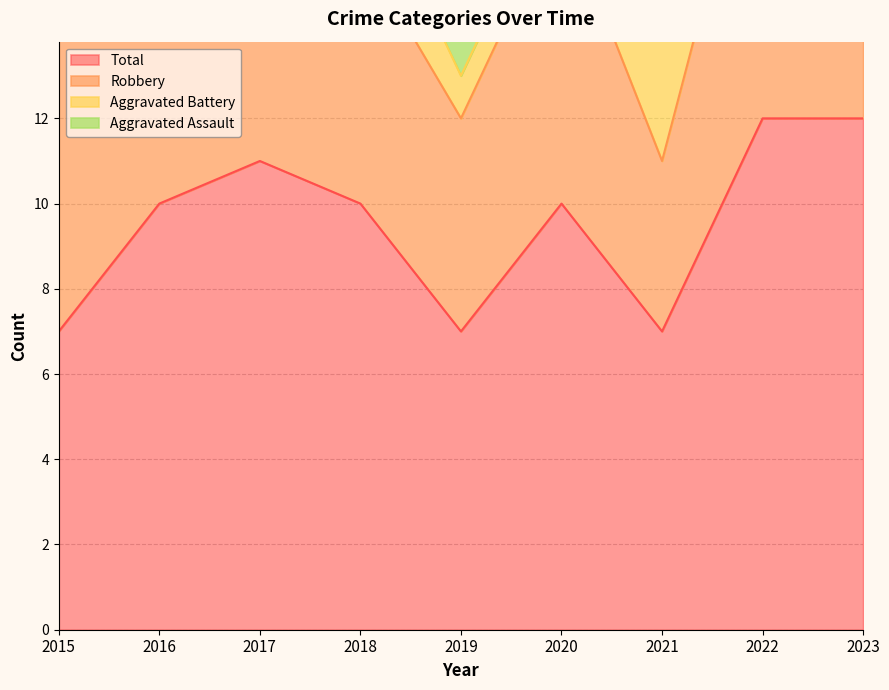

Reading right to left, extract all data points from this chart.

Aggravated Assault: 2023=3	2022=1	2021=0	2020=2	2019=1	2018=2	2017=2	2016=1	2015=0
Aggravated Battery: 2023=4	2022=3	2021=3	2020=1	2019=1	2018=2	2017=2	2016=2	2015=0
Robbery: 2023=5	2022=8	2021=4	2020=7	2019=5	2018=6	2017=7	2016=7	2015=7
Total: 2023=12	2022=12	2021=7	2020=10	2019=7	2018=10	2017=11	2016=10	2015=7